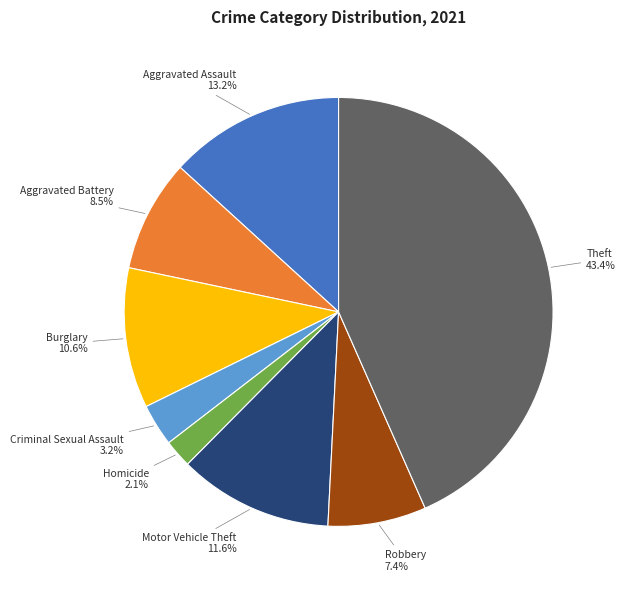

Rank the categories by value from highest to lowest.

Theft, Aggravated Assault, Motor Vehicle Theft, Burglary, Aggravated Battery, Robbery, Criminal Sexual Assault, Homicide